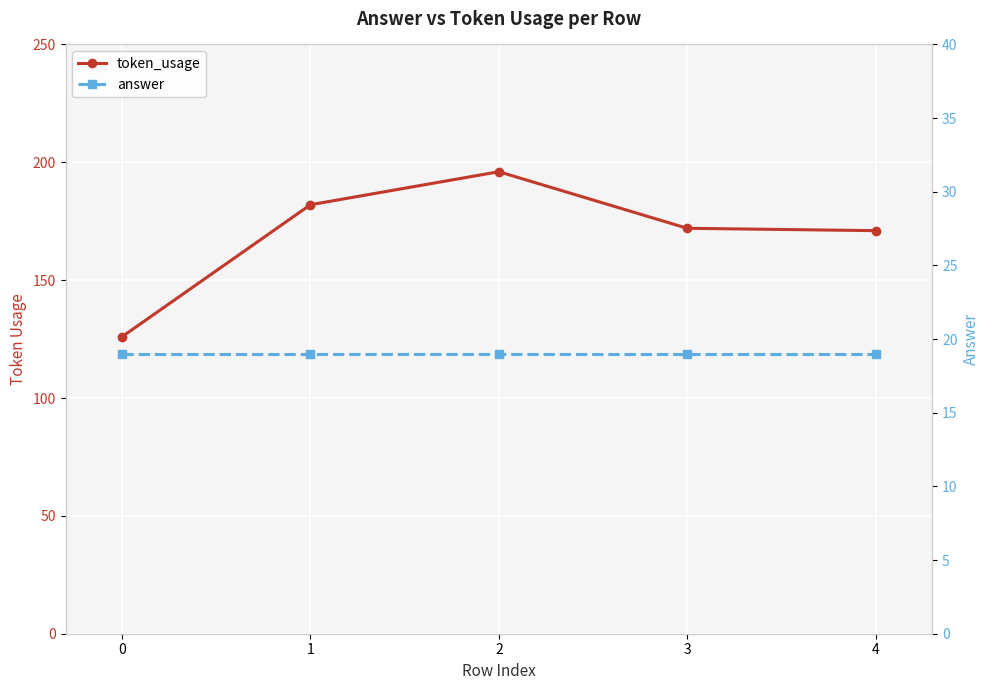

Which series changed the most between 0 and 4?

token_usage